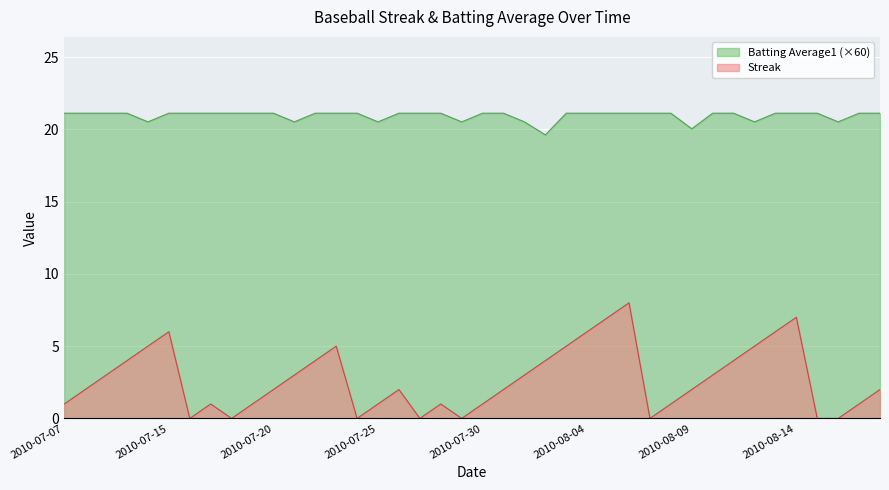

Reading left to right, extract all data points from this chart.

Streak: 2010-07-07=1.0	2010-07-08=2.0	2010-07-09=3.0	2010-07-10=4.0	2010-07-11=5.0	2010-07-15=6.0	2010-07-16=0.0	2010-07-17=1.0	2010-07-18=0.0	2010-07-19=1.0	2010-07-20=2.0	2010-07-21=3.0	2010-07-22=4.0	2010-07-23=5.0	2010-07-24=0.0	2010-07-25=1.0	2010-07-26=2.0	2010-07-27=0.0	2010-07-28=1.0	2010-07-29=0.0	2010-07-30=1.0	2010-07-31=2.0	2010-08-01=3.0	2010-08-02=4.0	2010-08-03=5.0	2010-08-04=6.0	2010-08-05=7.0	2010-08-06=8.0	2010-08-07=0.0	2010-08-08=1.0	2010-08-09=2.0	2010-08-10=3.0	2010-08-11=4.0	2010-08-12=5.0	2010-08-13=6.0	2010-08-14=7.0	2010-08-15=0.0	2010-08-16=0.0	2010-08-17=1.0	2010-08-18=2.0
Batting Average1: 2010-07-07=21.1	2010-07-08=21.1	2010-07-09=21.1	2010-07-10=21.1	2010-07-11=20.5	2010-07-15=21.1	2010-07-16=21.1	2010-07-17=21.1	2010-07-18=21.1	2010-07-19=21.1	2010-07-20=21.1	2010-07-21=20.5	2010-07-22=21.1	2010-07-23=21.1	2010-07-24=21.1	2010-07-25=20.5	2010-07-26=21.1	2010-07-27=21.1	2010-07-28=21.1	2010-07-29=20.5	2010-07-30=21.1	2010-07-31=21.1	2010-08-01=20.5	2010-08-02=19.6	2010-08-03=21.1	2010-08-04=21.1	2010-08-05=21.1	2010-08-06=21.1	2010-08-07=21.1	2010-08-08=21.1	2010-08-09=20.0	2010-08-10=21.1	2010-08-11=21.1	2010-08-12=20.5	2010-08-13=21.1	2010-08-14=21.1	2010-08-15=21.1	2010-08-16=20.5	2010-08-17=21.1	2010-08-18=21.1